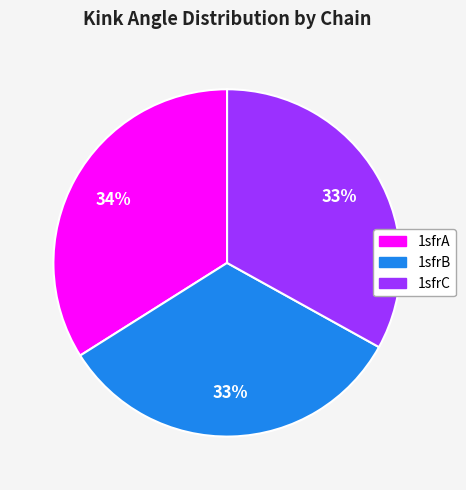

What is the ratio of the value at 1sfrA to the value at 1sfrC?

1.0